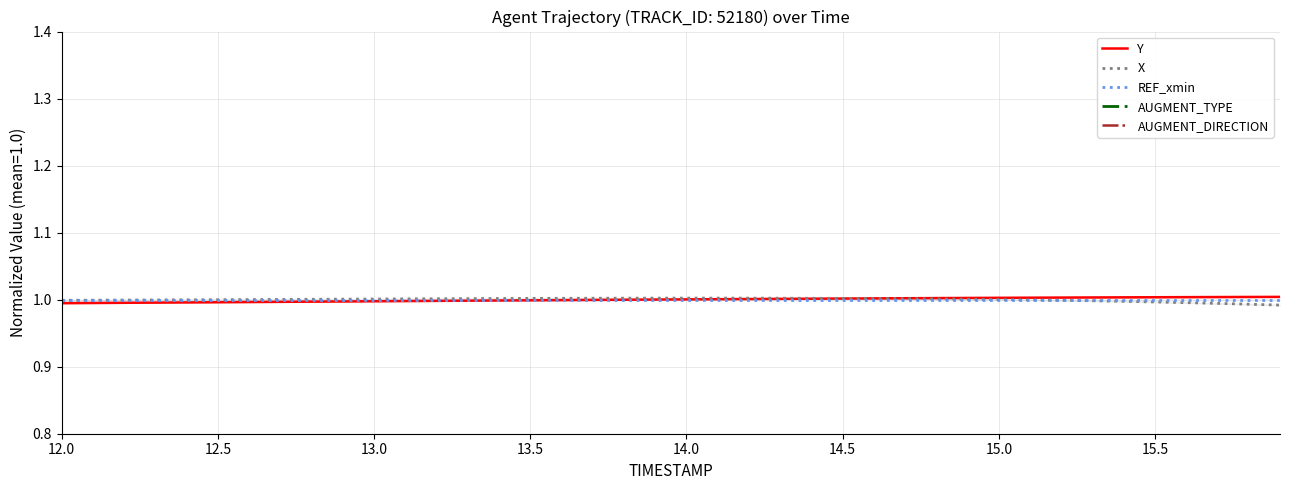

Is it true that REF_xmin equals 1.0 at 13.5?

True